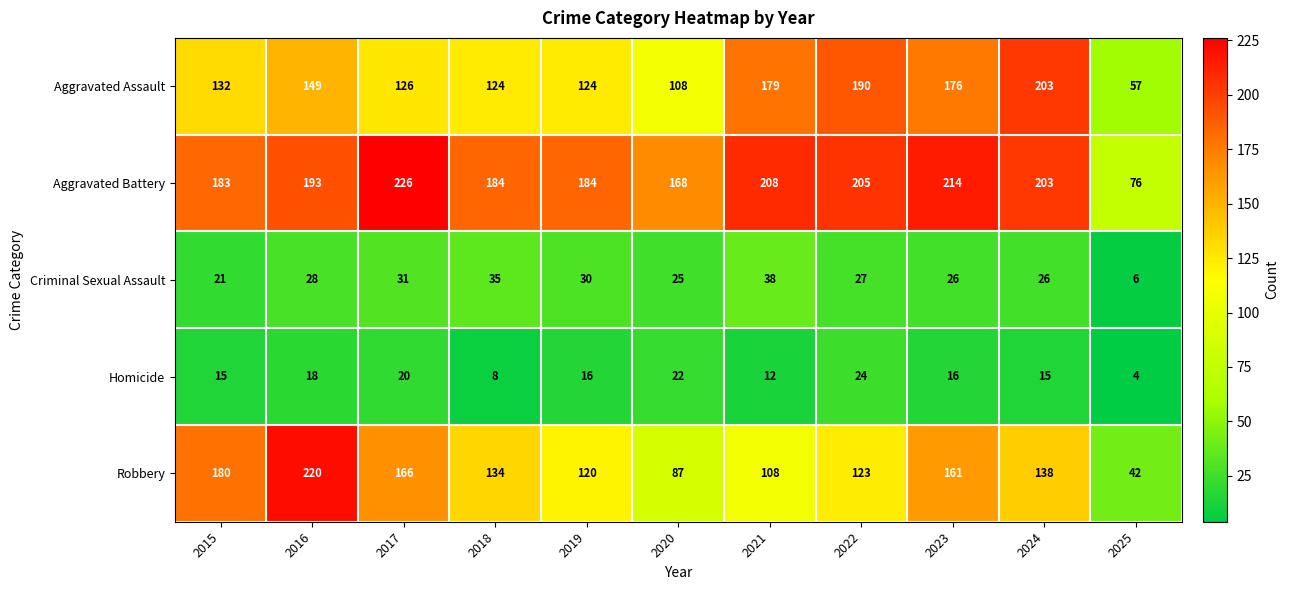

What is the maximum value for Criminal Sexual Assault?

38